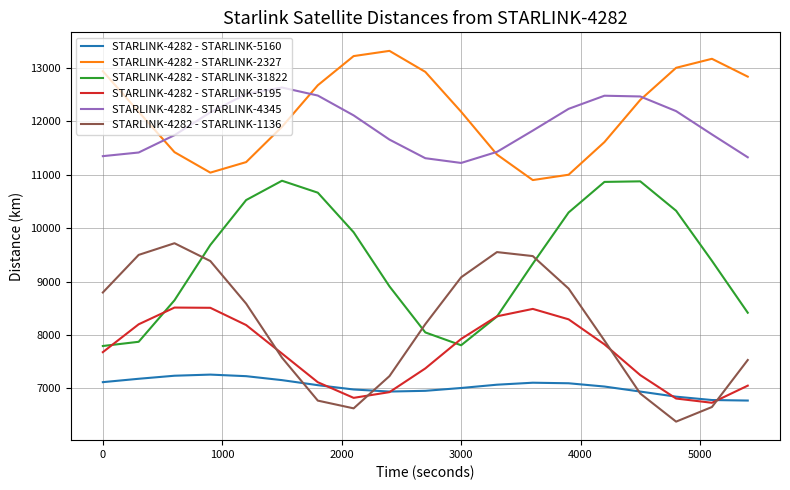

List the series in order of their peak value, lowest first.

STARLINK-4282 - STARLINK-5160, STARLINK-4282 - STARLINK-5195, STARLINK-4282 - STARLINK-1136, STARLINK-4282 - STARLINK-31822, STARLINK-4282 - STARLINK-4345, STARLINK-4282 - STARLINK-2327